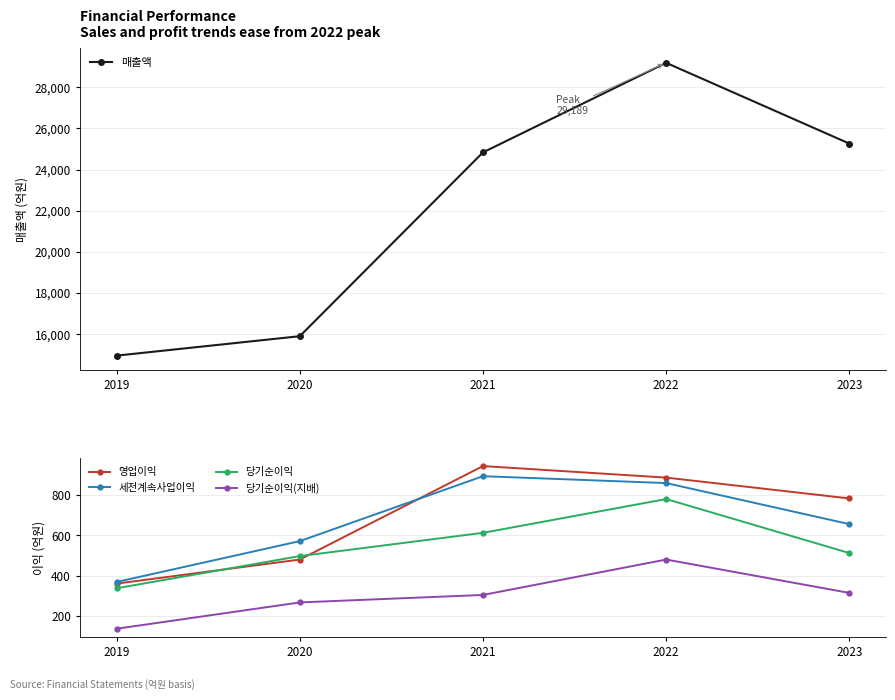

What is the value of the 당기순이익 point at the 4th from the left?

780